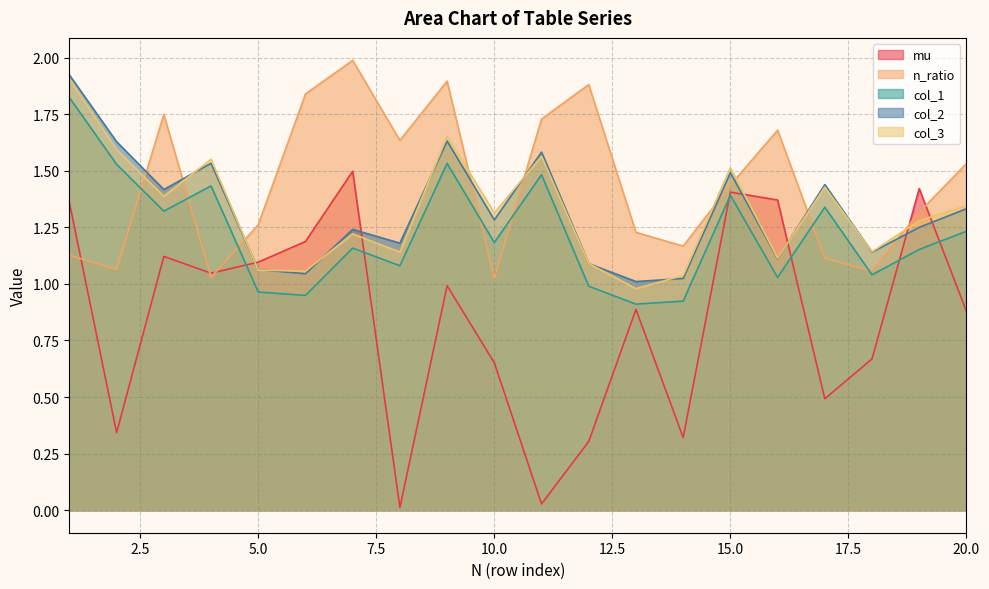

In col_1, how many points are lower than both neighbors (excluding endpoints)?

7